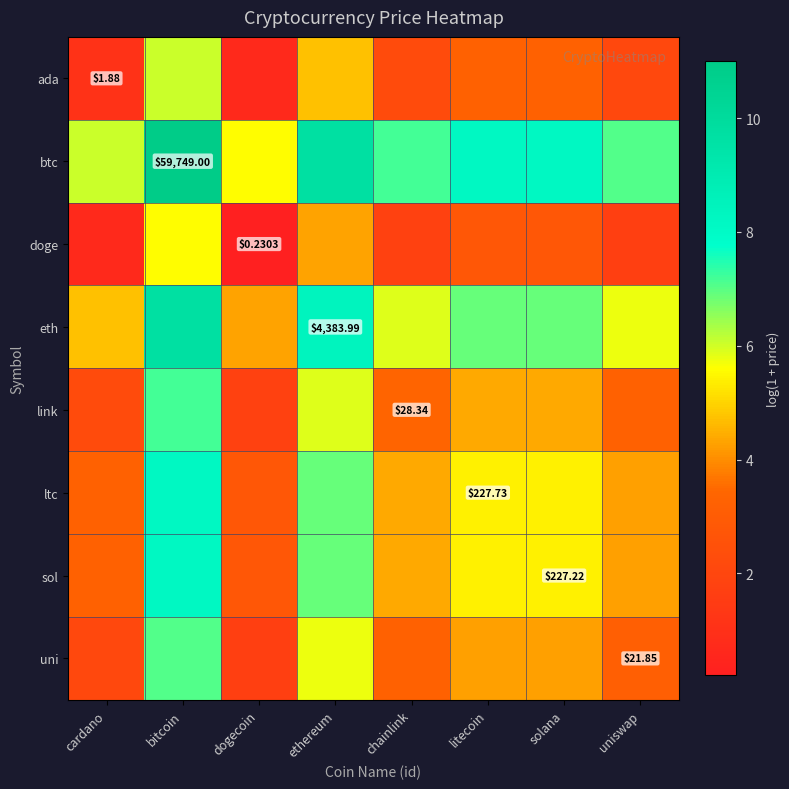

Where does the eth series first go above 6?

bitcoin